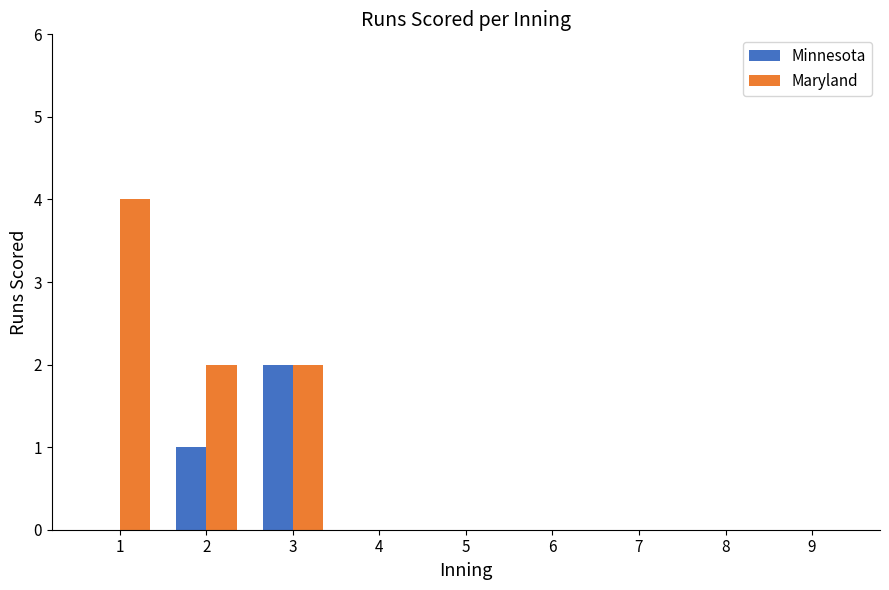

The value of Maryland at 9 is -2. True or false?

False